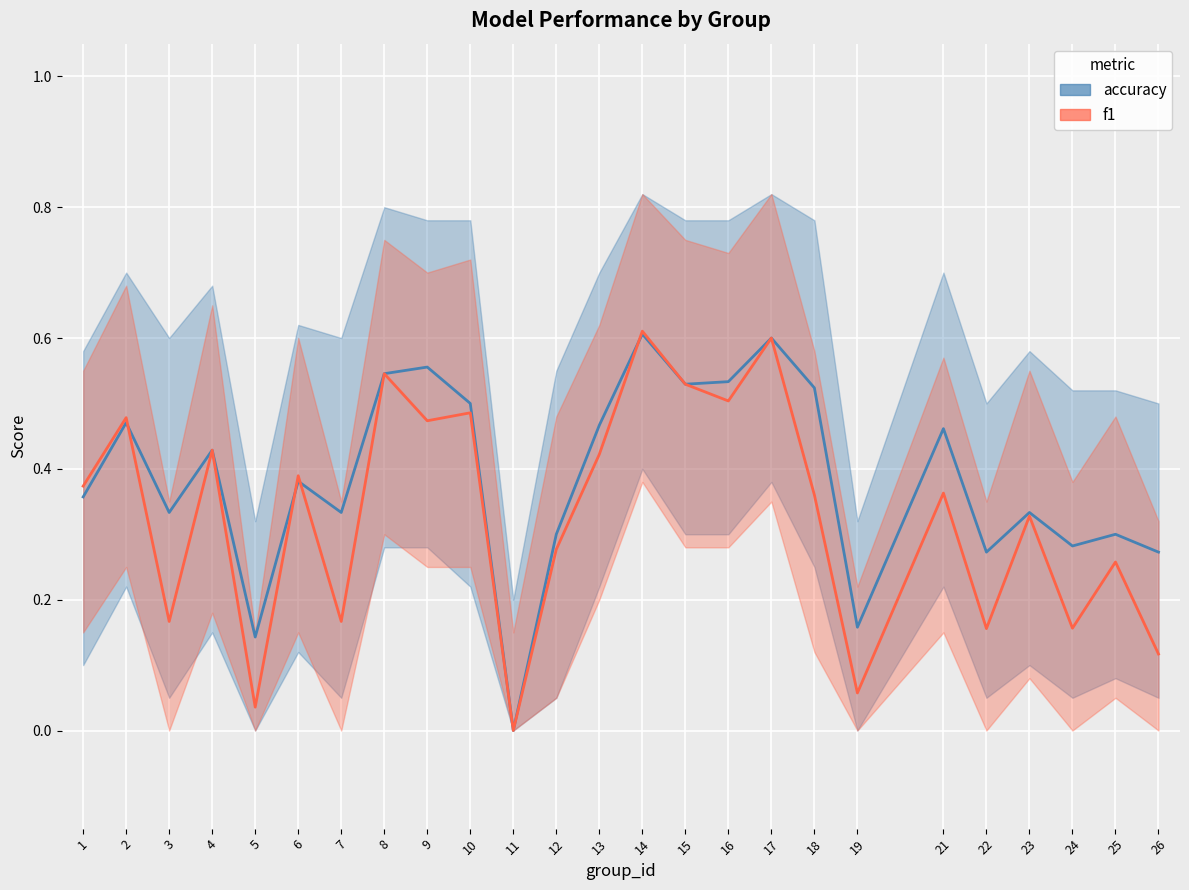

Which label corresponds to the largest value in the chart?

14